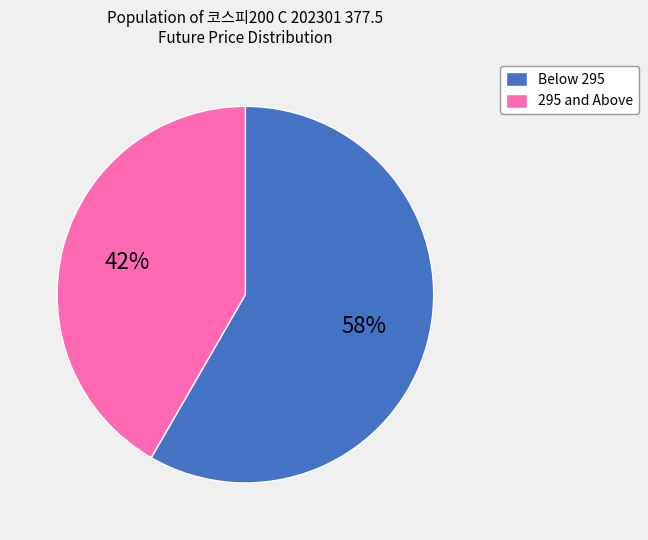

To the nearest percent, what percentage of the pie is Below 295?

58%